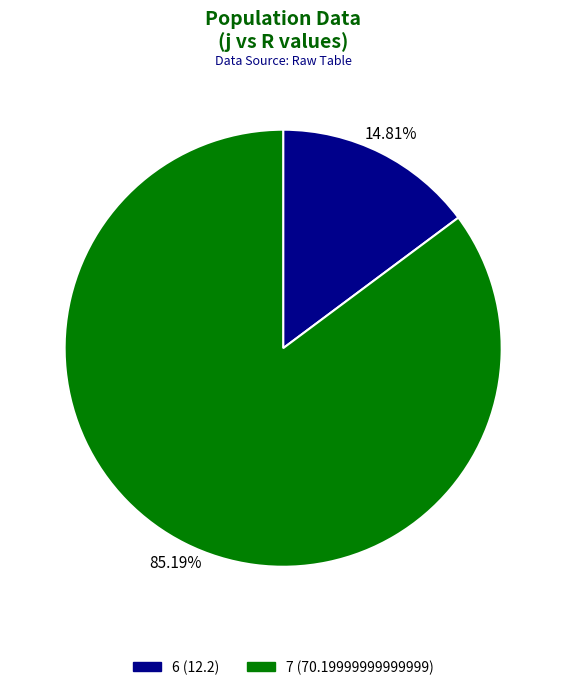

To the nearest percent, what percentage of the pie is 6?

15%